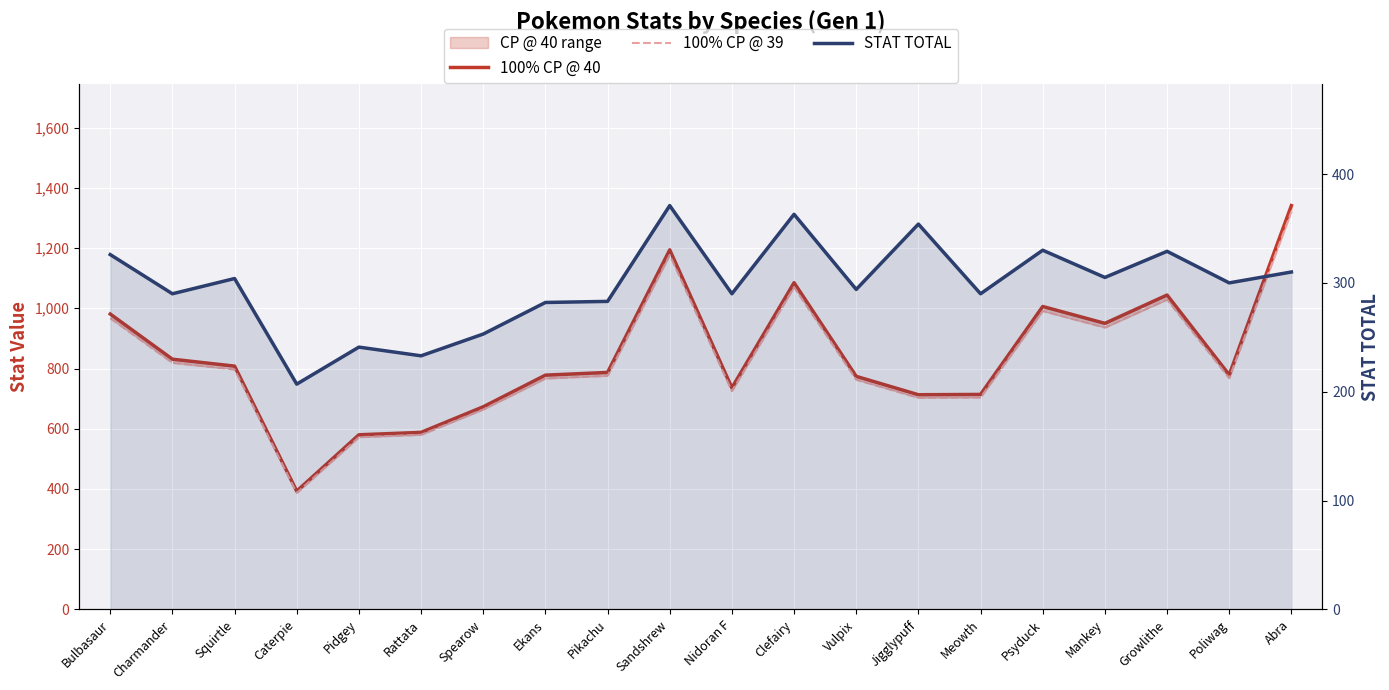

What position from the left is Rattata?

6